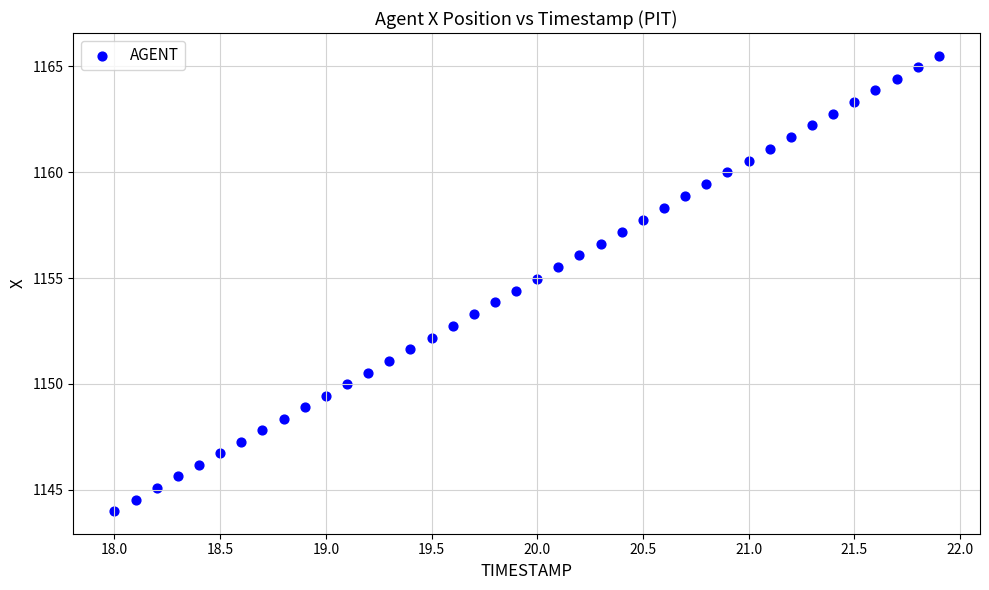

What is the range of Y values (max minus min)?

21.5